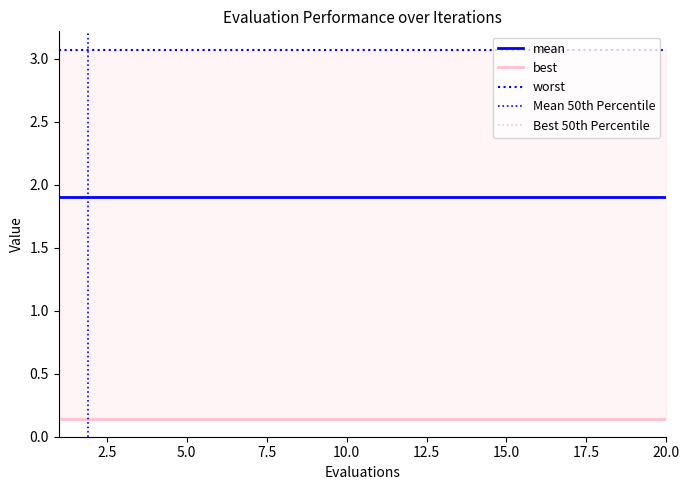

Reading left to right, extract all data points from this chart.

mean: 1=1.9	2=1.9	3=1.9	4=1.9	5=1.9	6=1.9	7=1.9	8=1.9	9=1.9	10=1.9	11=1.9	12=1.9	13=1.9	14=1.9	15=1.9	16=1.9	17=1.9	18=1.9	19=1.9	20=1.9
best: 1=0.1	2=0.1	3=0.1	4=0.1	5=0.1	6=0.1	7=0.1	8=0.1	9=0.1	10=0.1	11=0.1	12=0.1	13=0.1	14=0.1	15=0.1	16=0.1	17=0.1	18=0.1	19=0.1	20=0.1
worst: 1=3.1	2=3.1	3=3.1	4=3.1	5=3.1	6=3.1	7=3.1	8=3.1	9=3.1	10=3.1	11=3.1	12=3.1	13=3.1	14=3.1	15=3.1	16=3.1	17=3.1	18=3.1	19=3.1	20=3.1